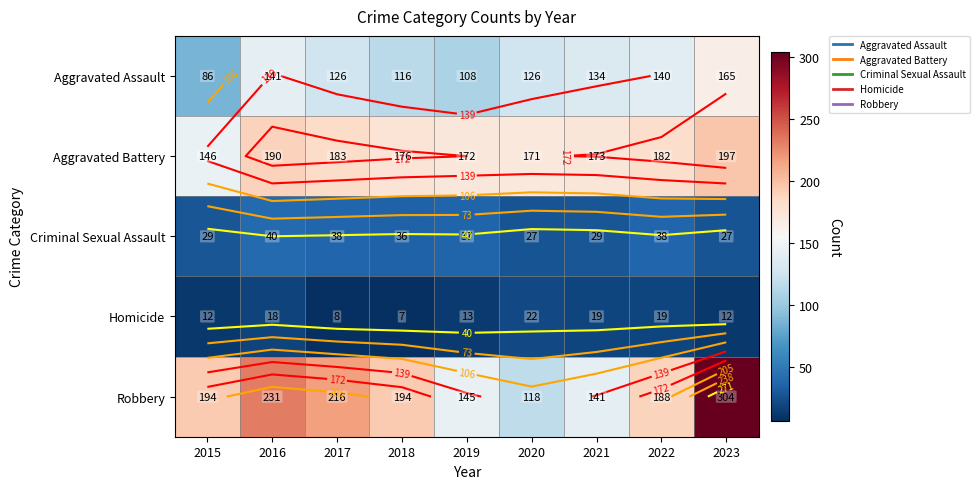

True or false: Homicide has a value of 7 at 2023.

False